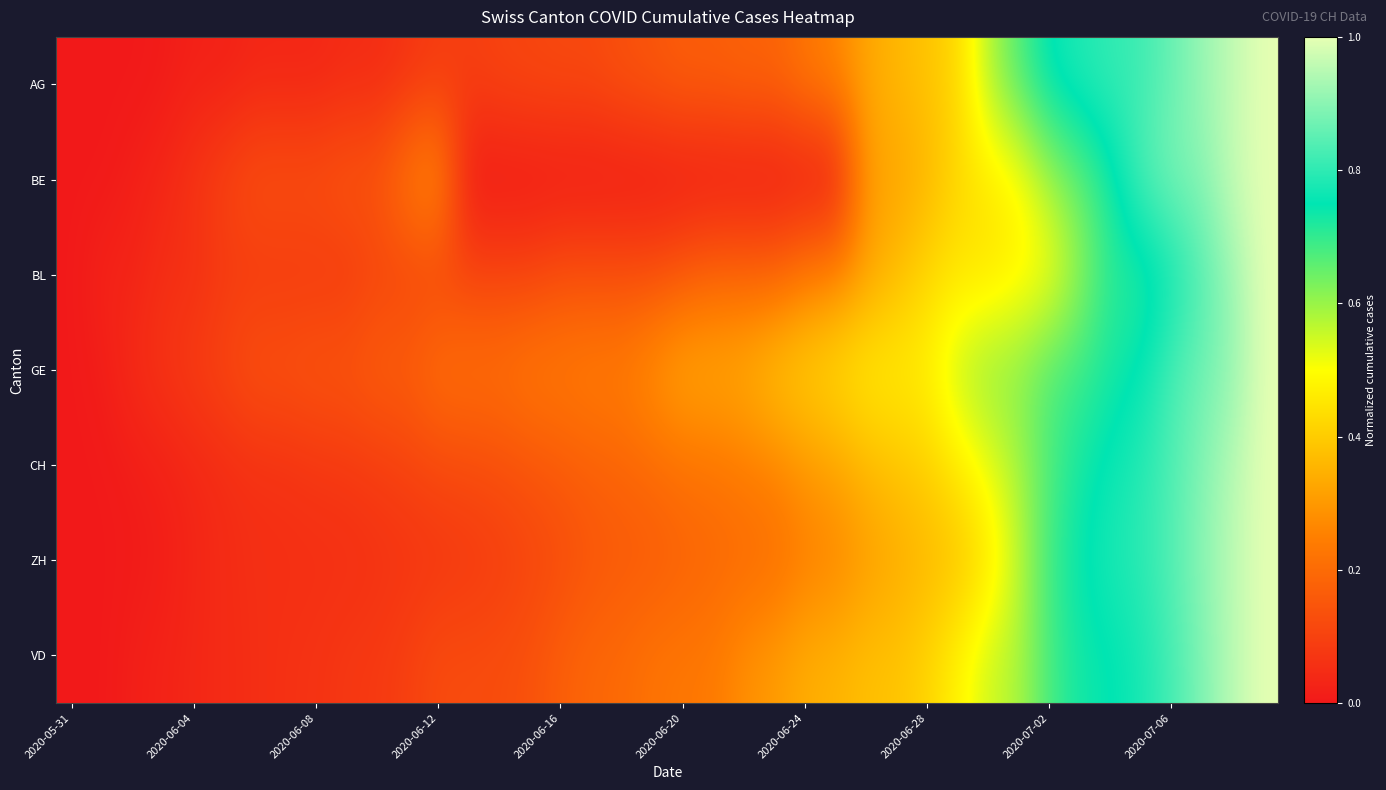

Count the number of data series in this chart.

7